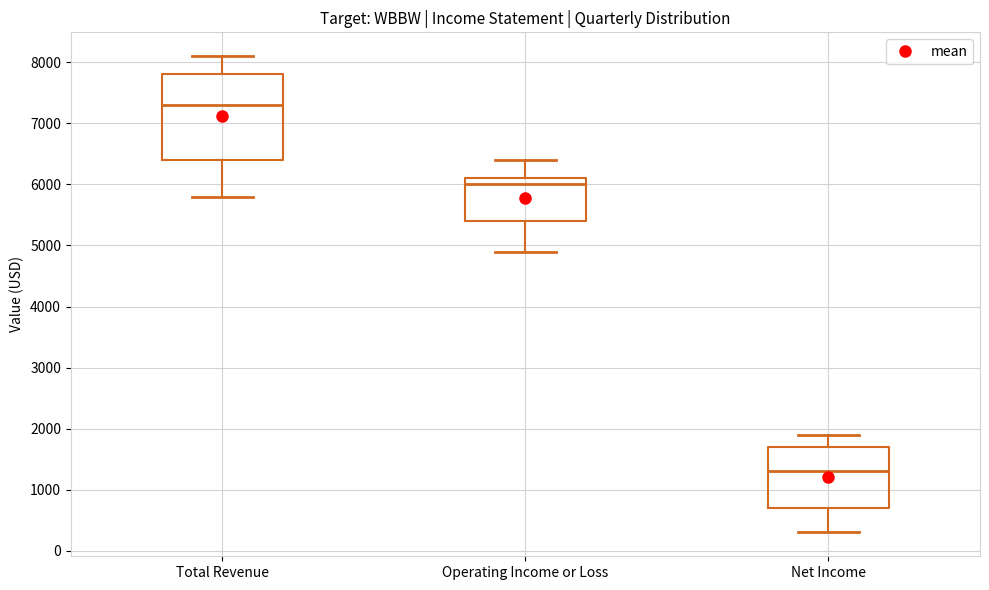

Which box has the highest median line?

Total Revenue